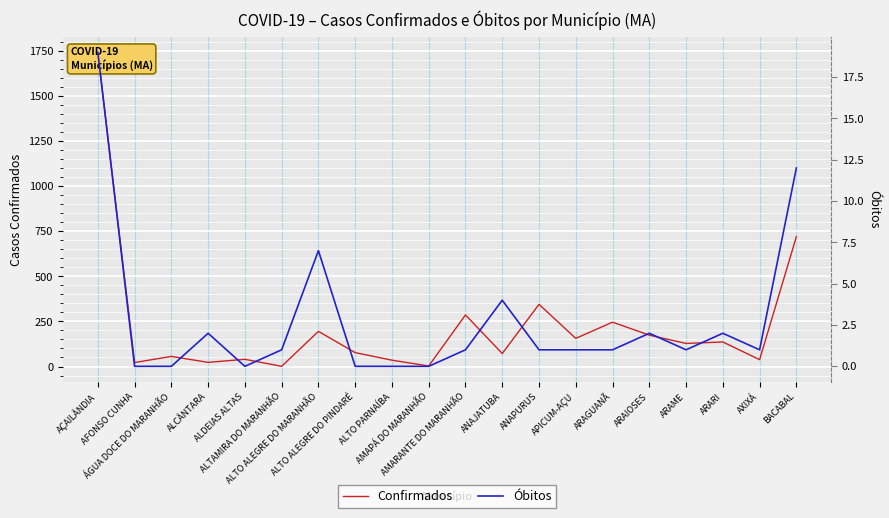

Does the chart display data point markers on the line(s)?

No